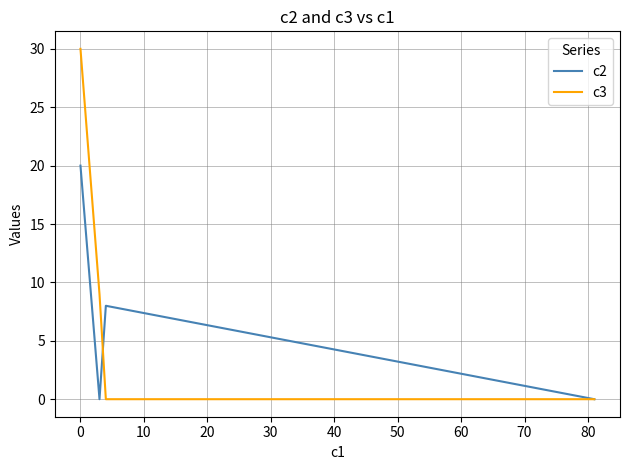

List the series in order of their peak value, highest first.

c3, c2